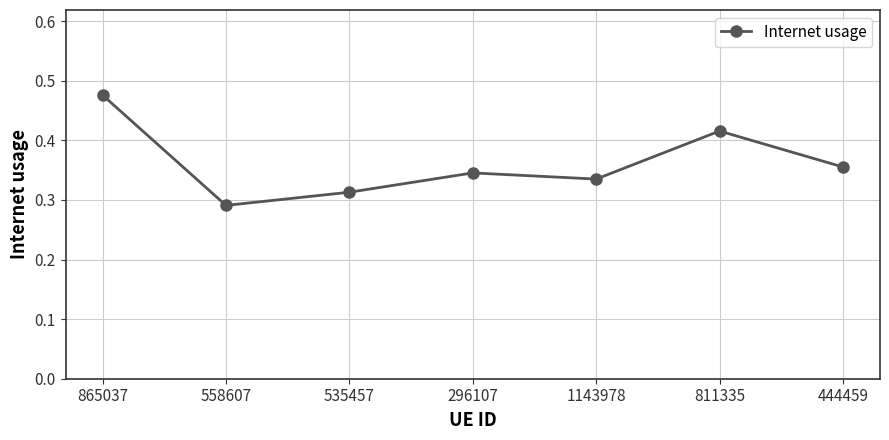

Which label corresponds to the smallest value in the chart?

558607